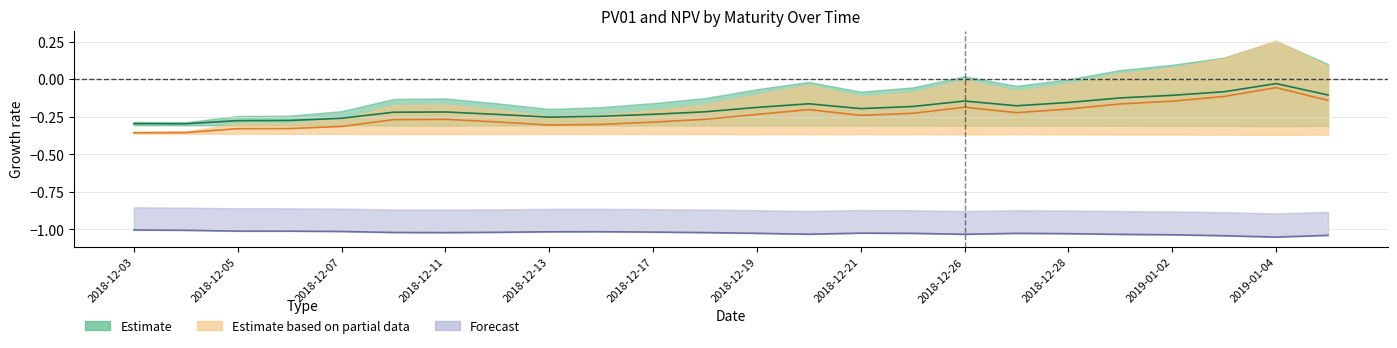

Reading left to right, what are all the values shown in this chart?

pv01_5y: 2018-12-03=-0.3	2018-12-04=-0.3	2018-12-05=-0.3	2018-12-06=-0.3	2018-12-07=-0.3	2018-12-10=-0.2	2018-12-11=-0.2	2018-12-12=-0.2	2018-12-13=-0.3	2018-12-14=-0.2	2018-12-17=-0.2	2018-12-18=-0.2	2018-12-19=-0.2	2018-12-20=-0.2	2018-12-21=-0.2	2018-12-24=-0.2	2018-12-26=-0.1	2018-12-27=-0.2	2018-12-28=-0.2	2018-12-31=-0.1	2019-01-02=-0.1	2019-01-03=-0.1	2019-01-04=-0.0	2019-01-07=-0.1
pv01_6y: 2018-12-03=-0.4	2018-12-04=-0.4	2018-12-05=-0.3	2018-12-06=-0.3	2018-12-07=-0.3	2018-12-10=-0.3	2018-12-11=-0.3	2018-12-12=-0.3	2018-12-13=-0.3	2018-12-14=-0.3	2018-12-17=-0.3	2018-12-18=-0.3	2018-12-19=-0.2	2018-12-20=-0.2	2018-12-21=-0.2	2018-12-24=-0.2	2018-12-26=-0.2	2018-12-27=-0.2	2018-12-28=-0.2	2018-12-31=-0.2	2019-01-02=-0.1	2019-01-03=-0.1	2019-01-04=-0.1	2019-01-07=-0.1
pv01_20y: 2018-12-03=-1.0	2018-12-04=-1.0	2018-12-05=-1.0	2018-12-06=-1.0	2018-12-07=-1.0	2018-12-10=-1.0	2018-12-11=-1.0	2018-12-12=-1.0	2018-12-13=-1.0	2018-12-14=-1.0	2018-12-17=-1.0	2018-12-18=-1.0	2018-12-19=-1.0	2018-12-20=-1.0	2018-12-21=-1.0	2018-12-24=-1.0	2018-12-26=-1.0	2018-12-27=-1.0	2018-12-28=-1.0	2018-12-31=-1.0	2019-01-02=-1.0	2019-01-03=-1.0	2019-01-04=-1.1	2019-01-07=-1.0